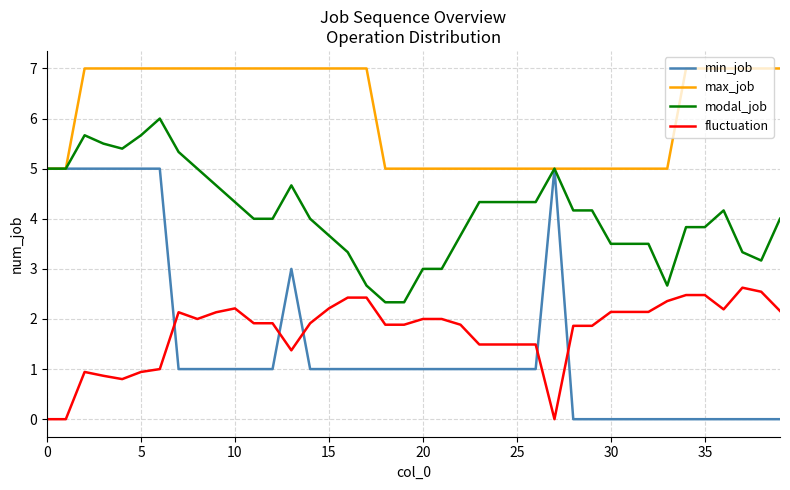

List the series in order of their peak value, lowest first.

fluctuation, min_job, modal_job, max_job